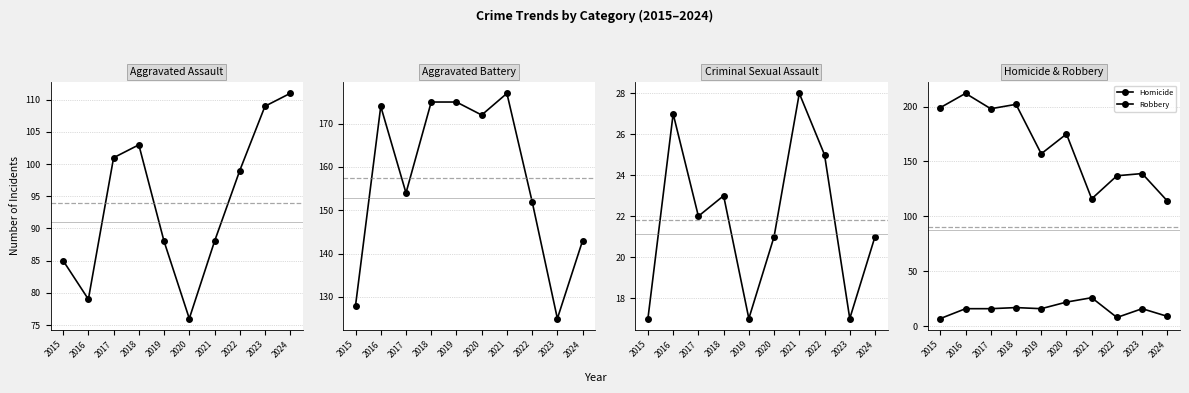

How many values in the Robbery series exceed 175?

4